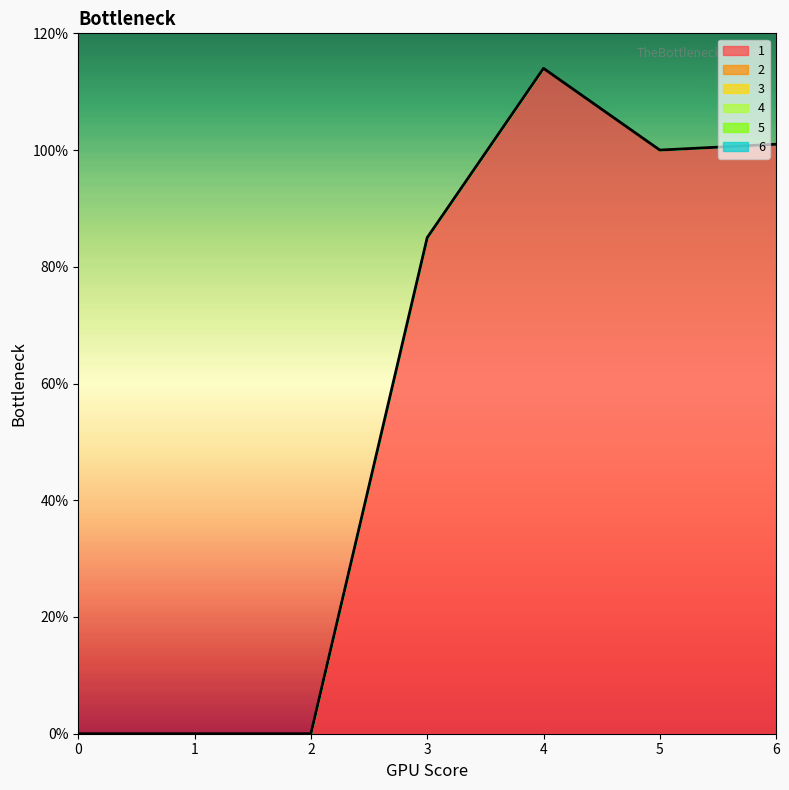

True or false: 2 and 6 intersect in this chart.

False